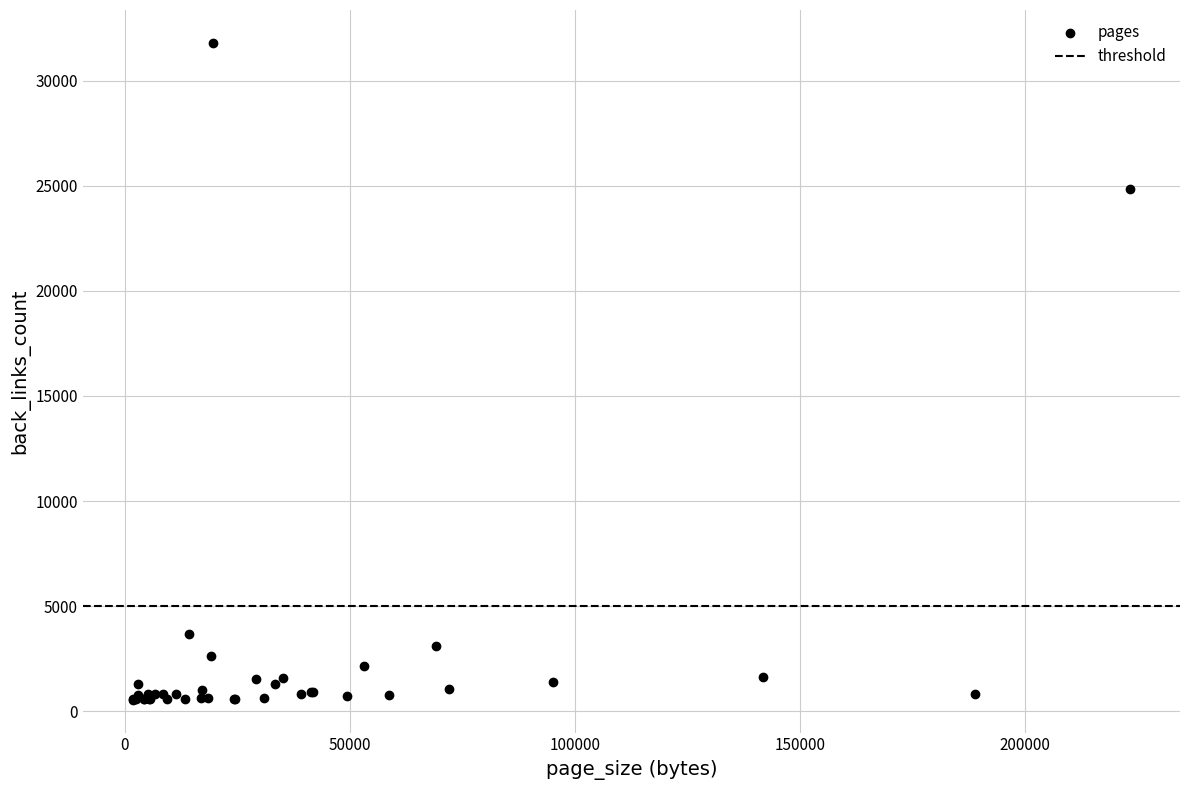

What Y value in the scatter plot is closest to 16173?

24832